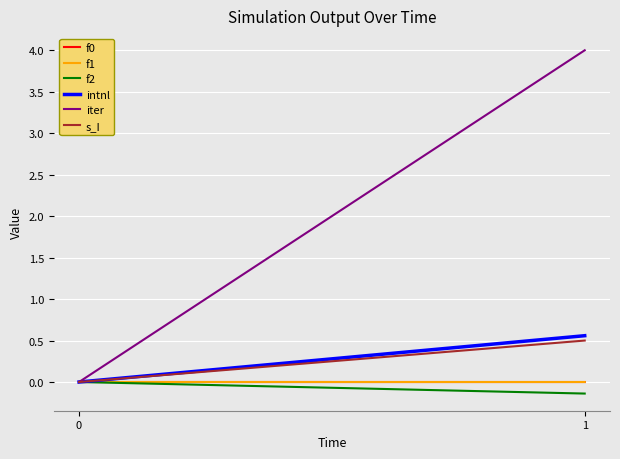

At which label does f2 reach its minimum?

1